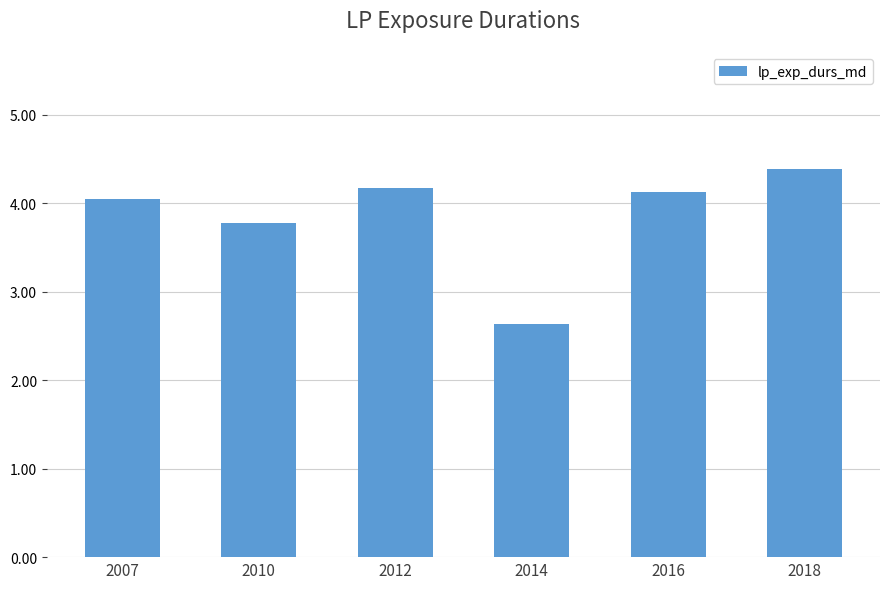

Reading left to right, extract all data points from this chart.

4.0	3.8	4.2	2.6	4.1	4.4